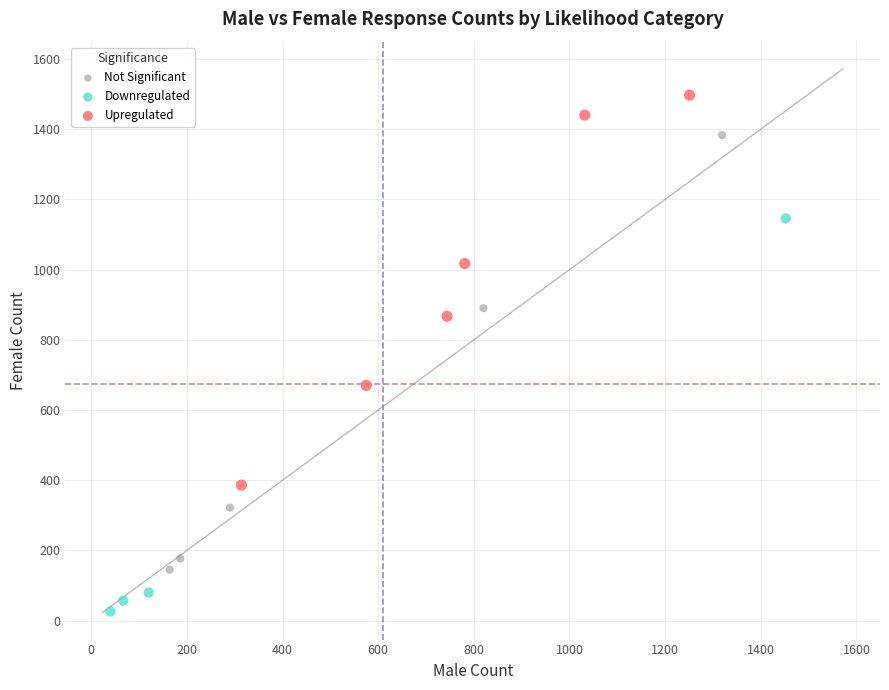

Which series contains the highest Y value?

Upregulated